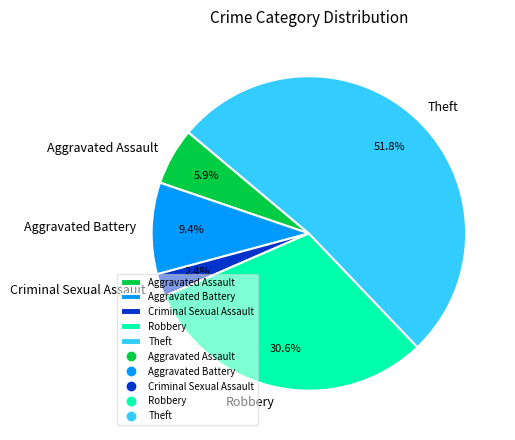

What percentage is NOT represented by Robbery?

69.4%